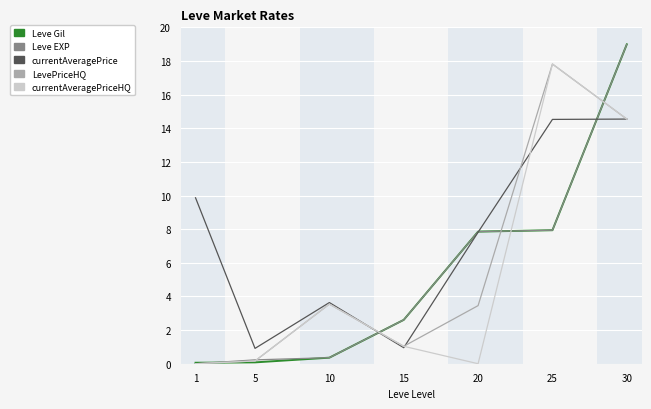

Is the value of Leve EXP at 5 greater than the value of currentAveragePrice at 1?

No